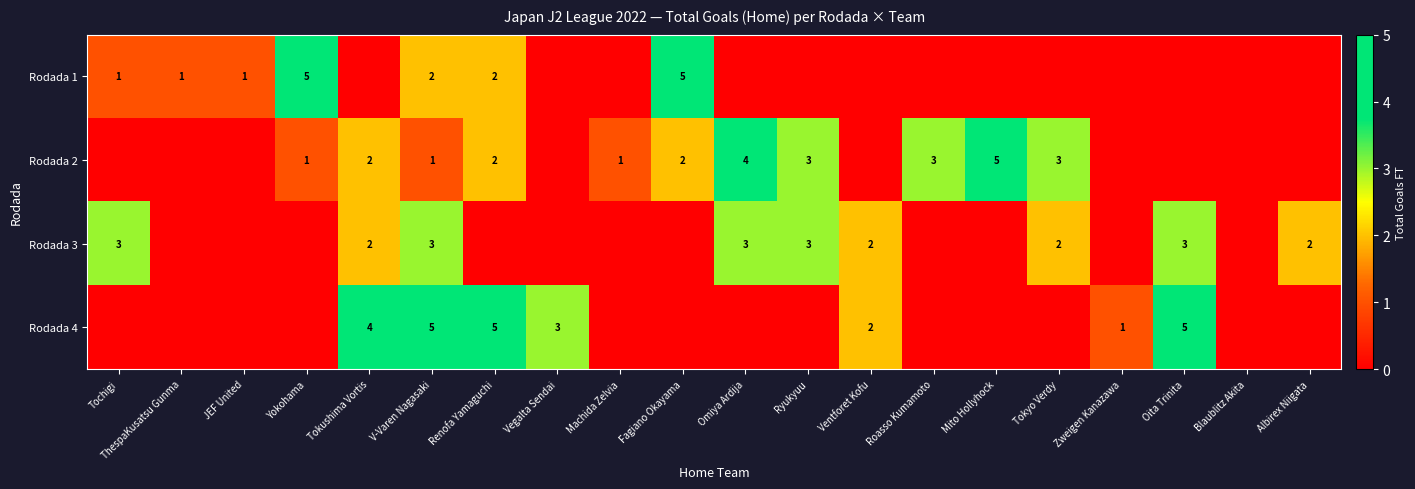

What is the maximum value shown in the chart?

5